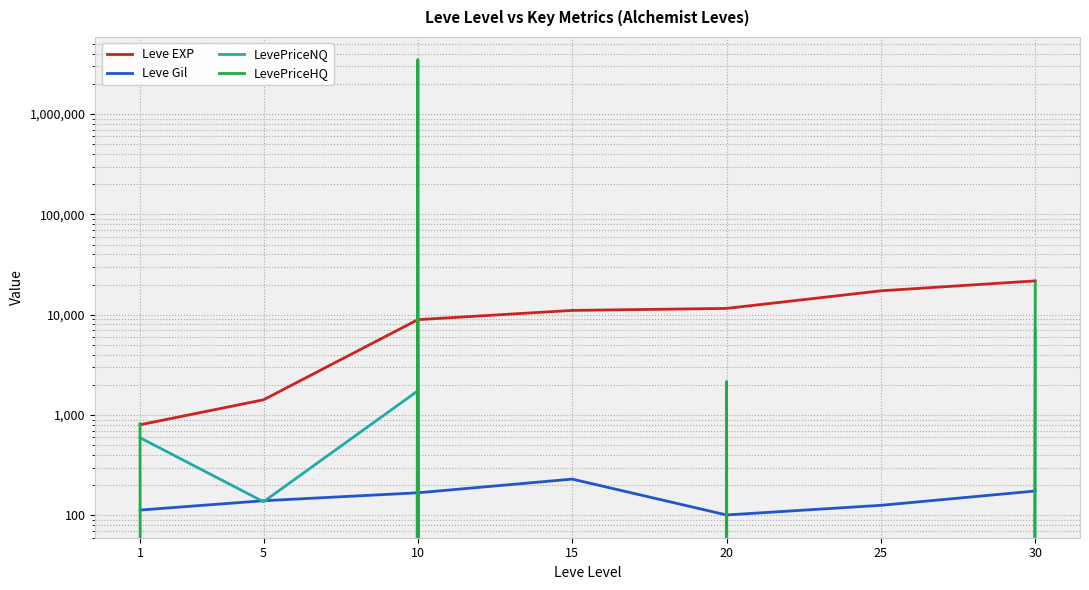

The Leve Gil series shows 126.0 at 25. True or false?

True